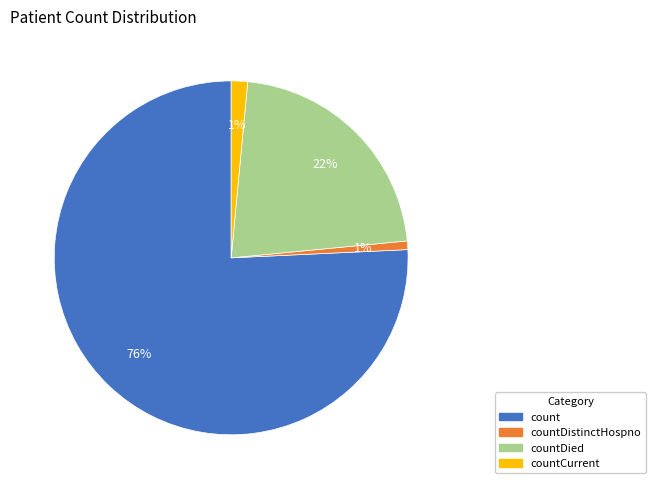

Is there a majority slice in this chart?

Yes